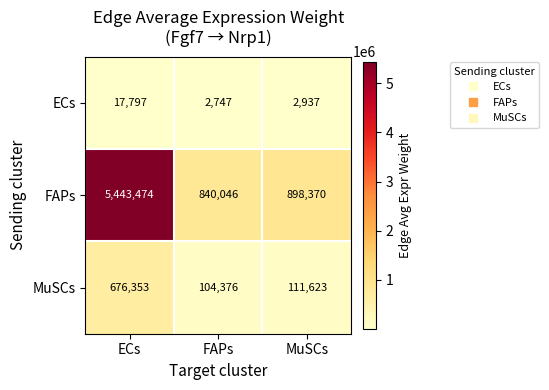

The value of ECs at MuSCs is 2937. True or false?

True